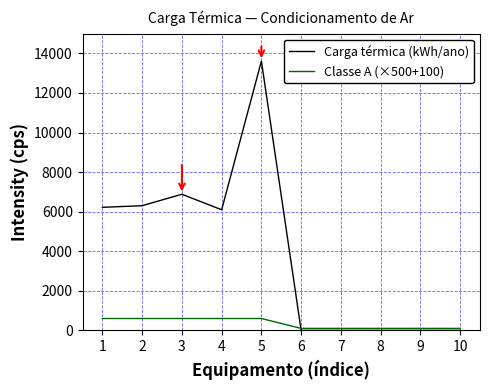

Which series has the largest total across all categories?

Carga térmica (kWh/ano)